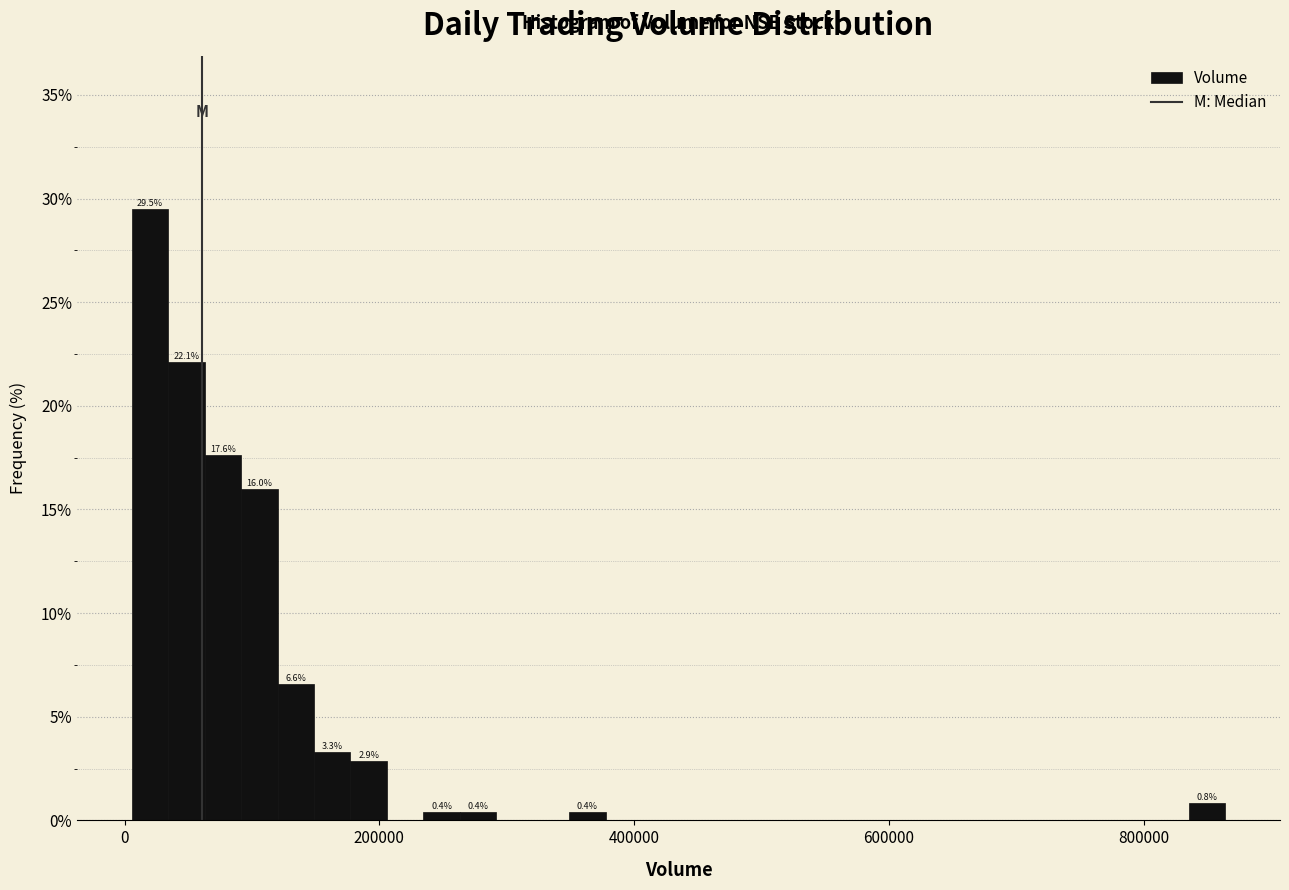

Around what value on the x-axis is the tallest bar? Give the approximate position of its centre, as read against the axis.

20000